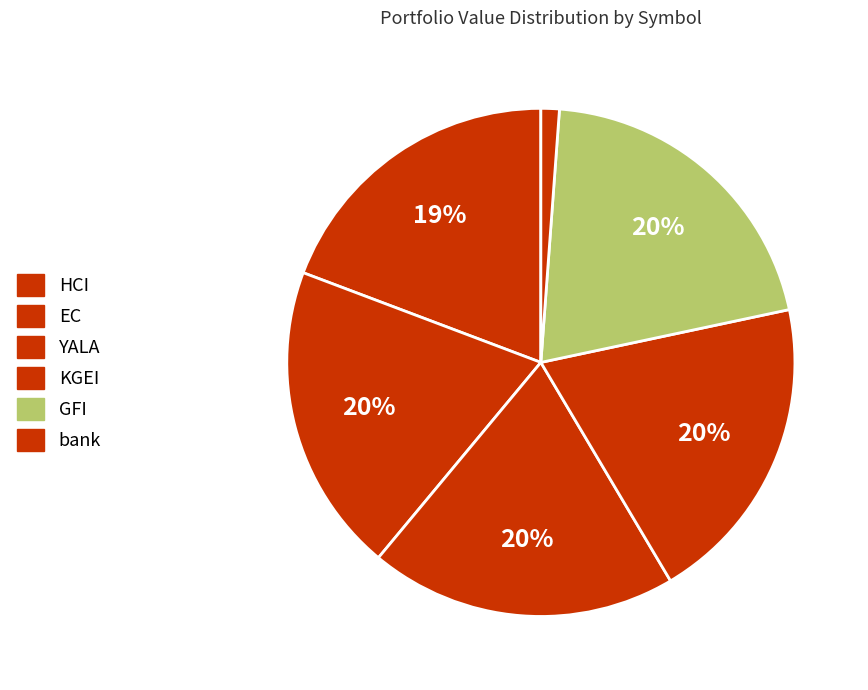

How many segments does this pie chart have?

6